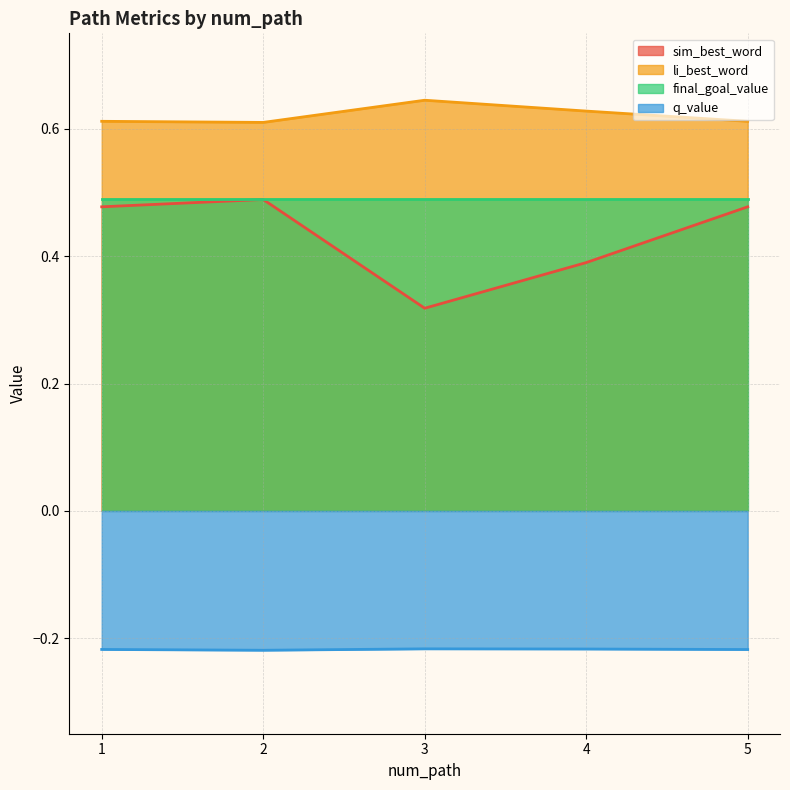

Between 1 and 2, which is larger?

2